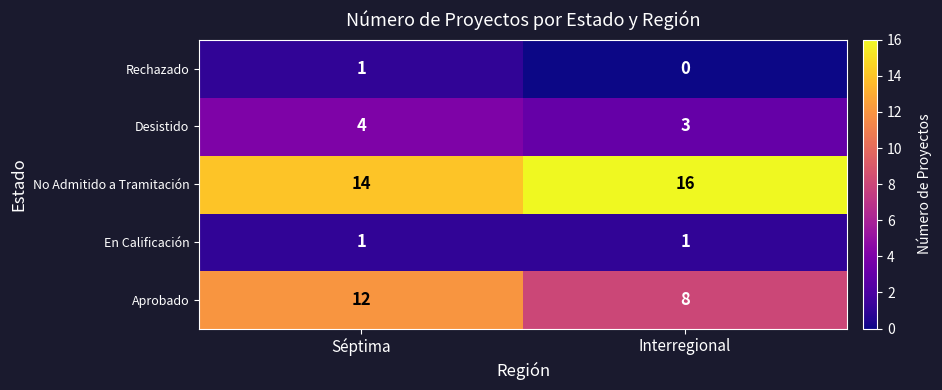

Reading right to left, list all the values displayed in this chart.

Rechazado: Interregional=0	Séptima=1
Desistido: Interregional=3	Séptima=4
No Admitido a Tramitación: Interregional=16	Séptima=14
En Calificación: Interregional=1	Séptima=1
Aprobado: Interregional=8	Séptima=12